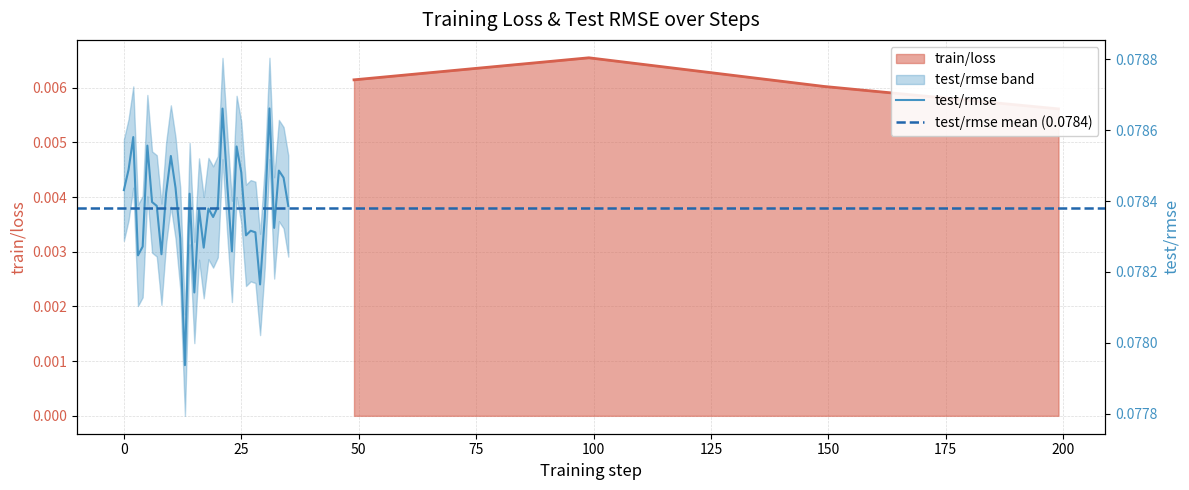

The chart shows a value of 0.0 at step 49. True or false?

False